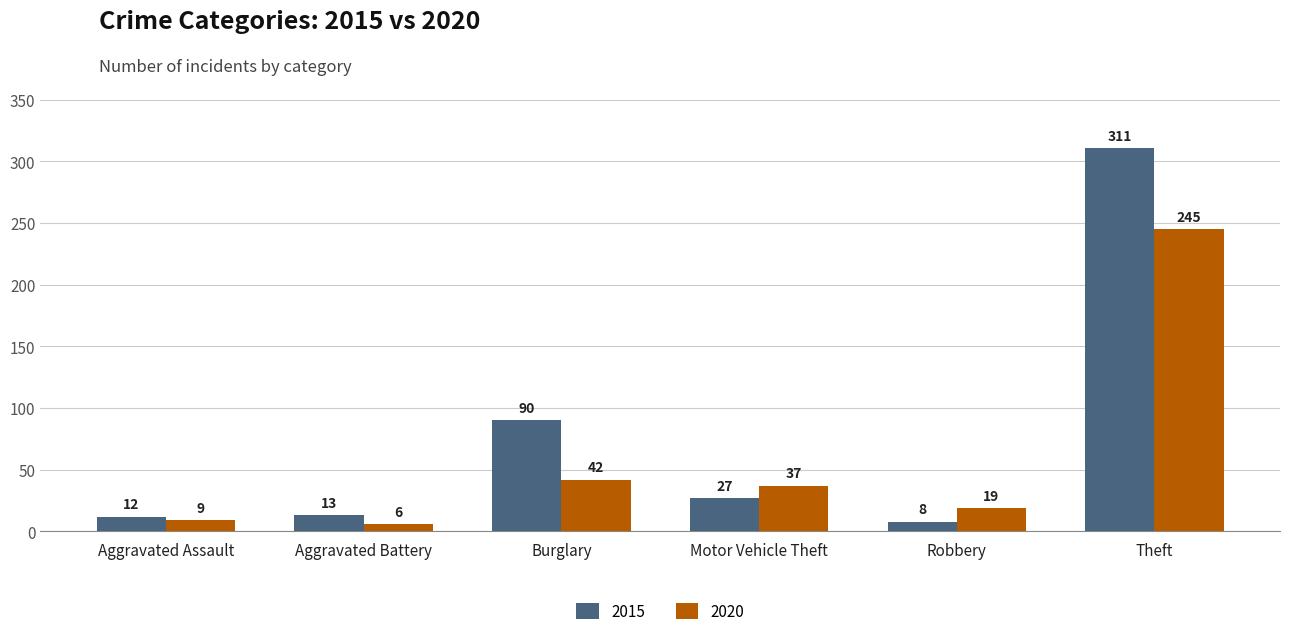

How many bars are there in each group?

2